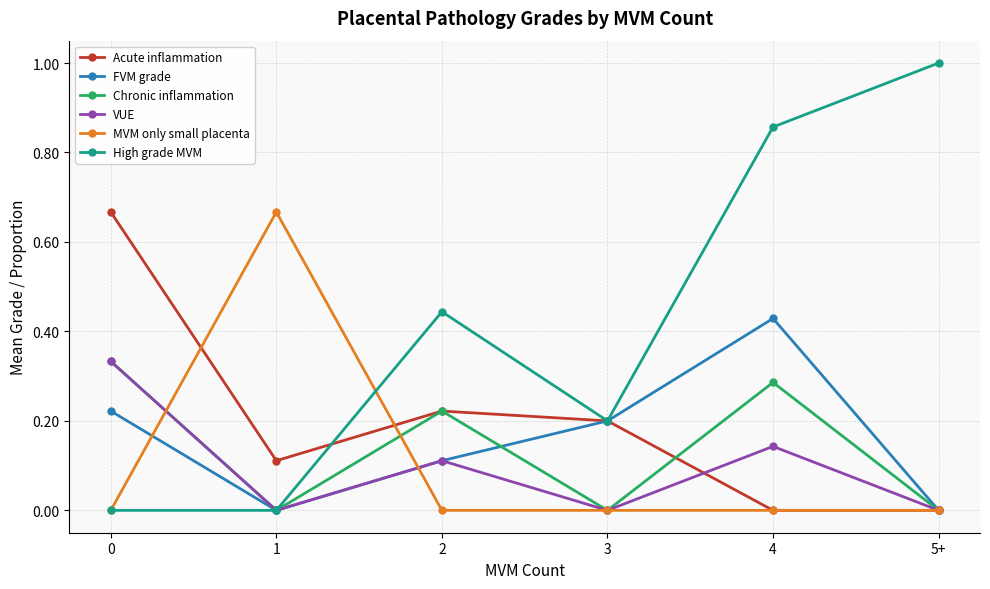

Which series changed the most between 0 and 3?

Acute inflammation